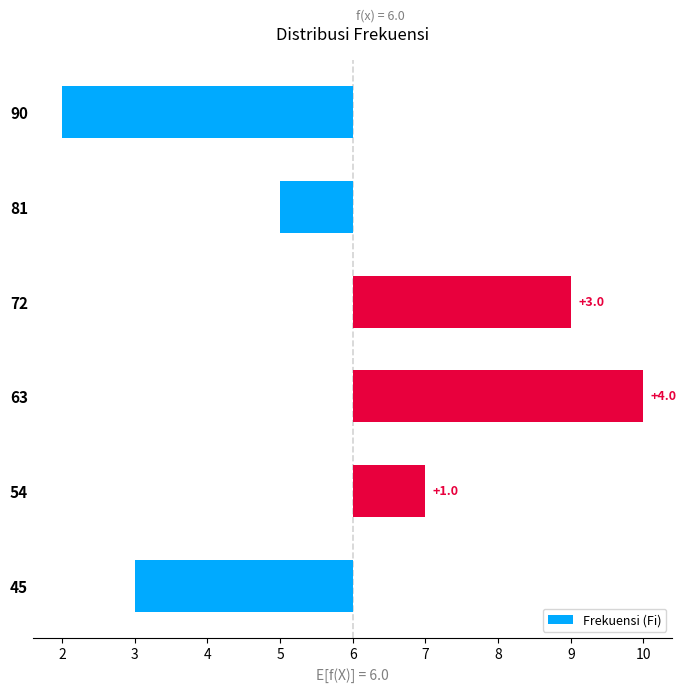

How many positive values are there?

3